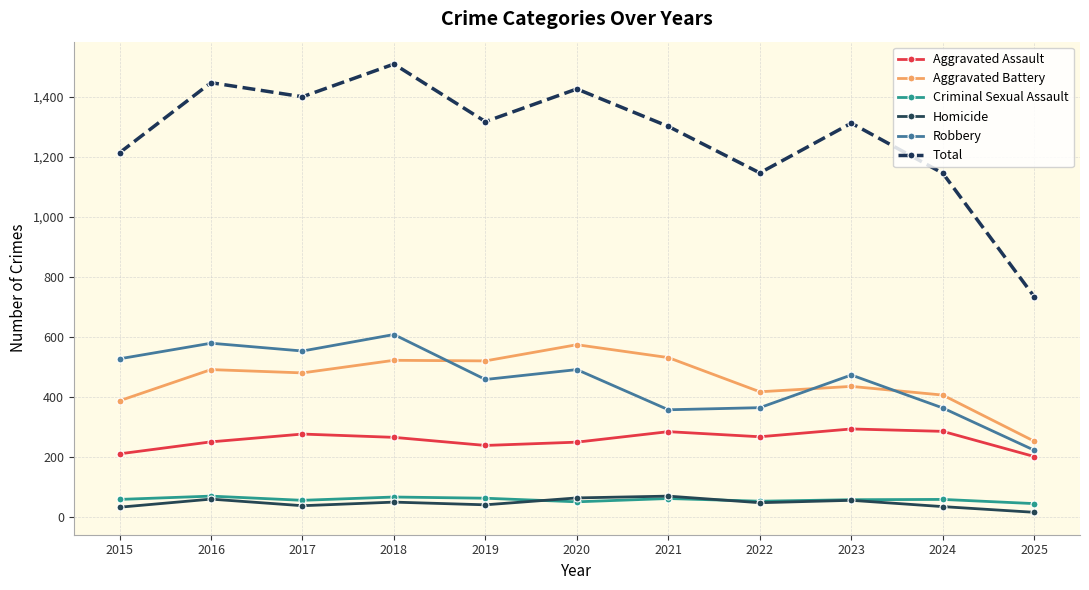

How many values in the Aggravated Battery series are below 480?

5